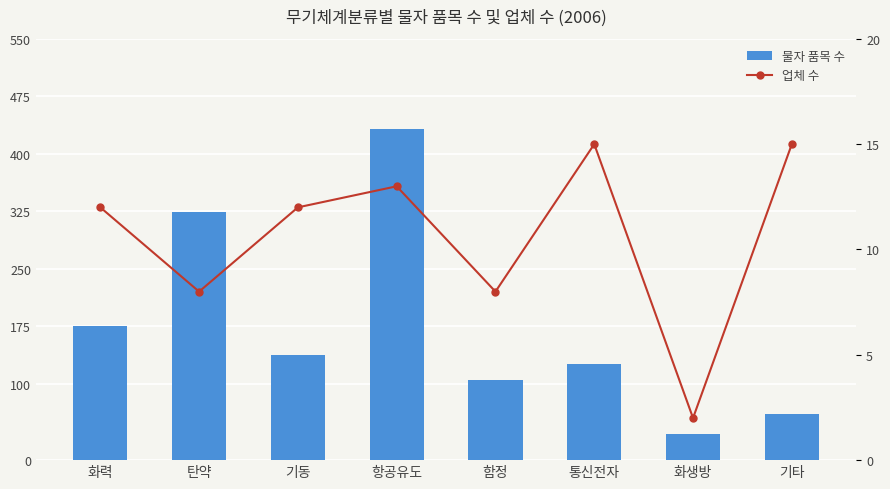

Reading left to right, list all the values displayed in this chart.

물자 품목 수: 175	324	137	432	104	125	34	60
업체 수: 12	8	12	13	8	15	2	15